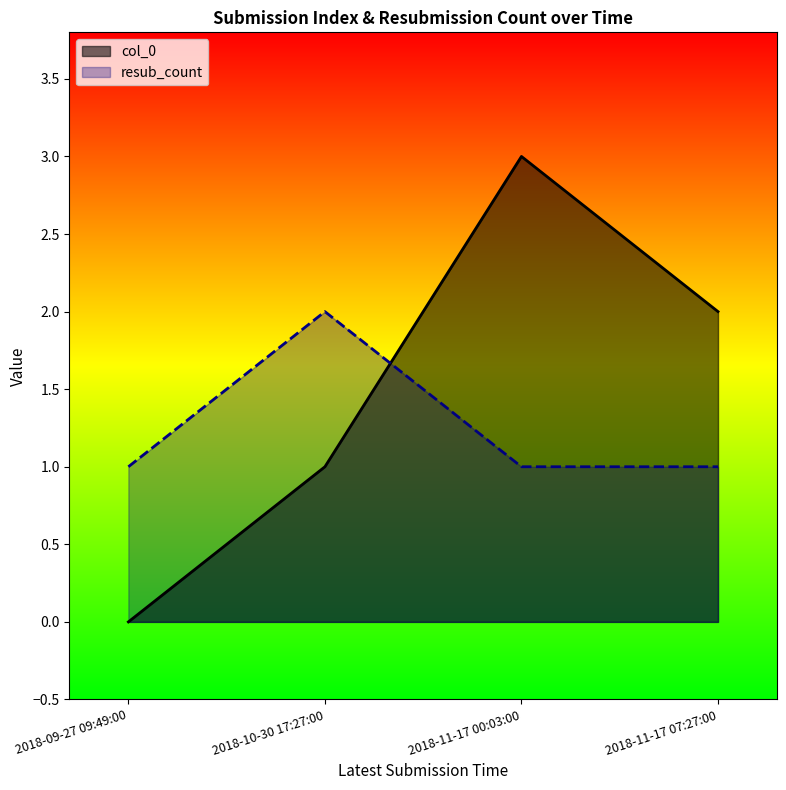

How many data points in col_0 are less than 2?

2